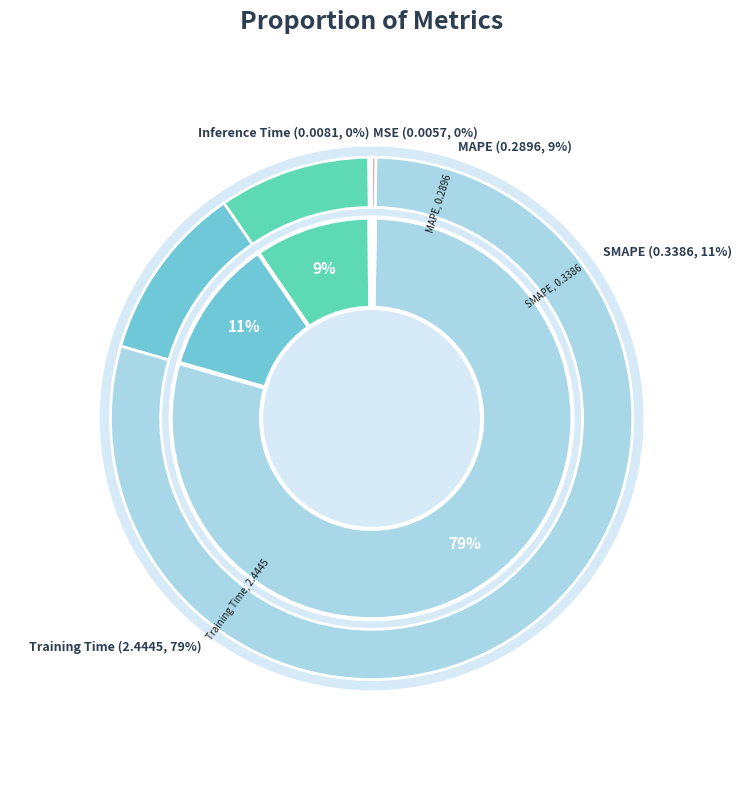

True or false: MSE accounts for 0% of the total.

True